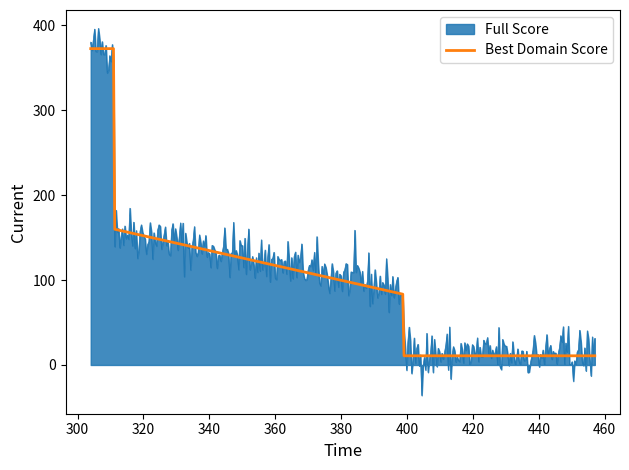

What is the lowest value of the Best Domain Score series?

10.8